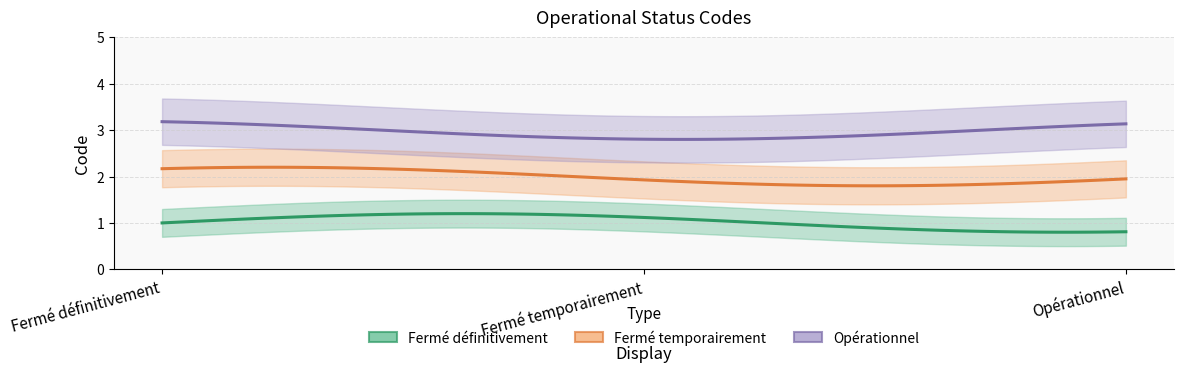

What is the label of the 3rd point from the left?

Opérationnel